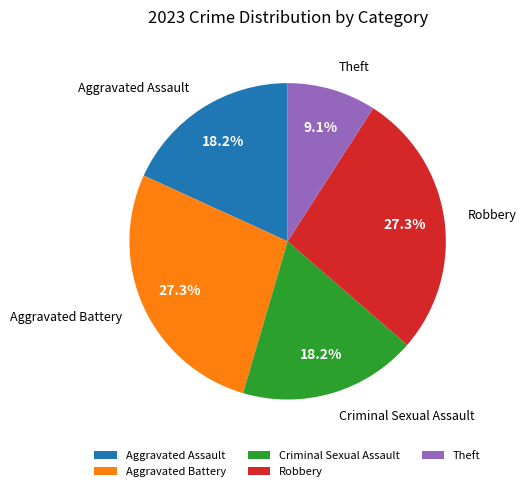

To the nearest percent, what portion does Robbery represent?

27%